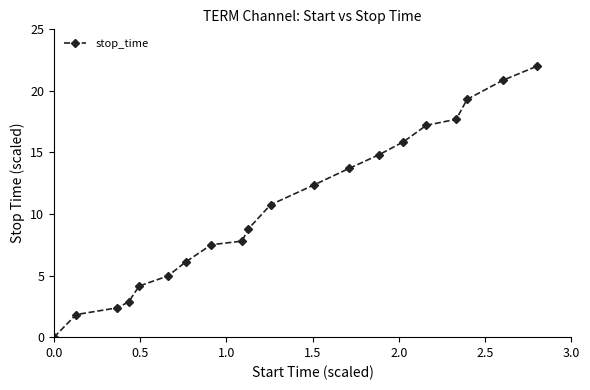

Reading left to right, what are all the values shown in this chart?

0.0	1.8	2.4	2.9	4.2	5.0	6.1	7.5	7.8	8.8	10.8	12.4	13.7	14.8	15.9	17.2	17.7	19.3	20.9	22.0